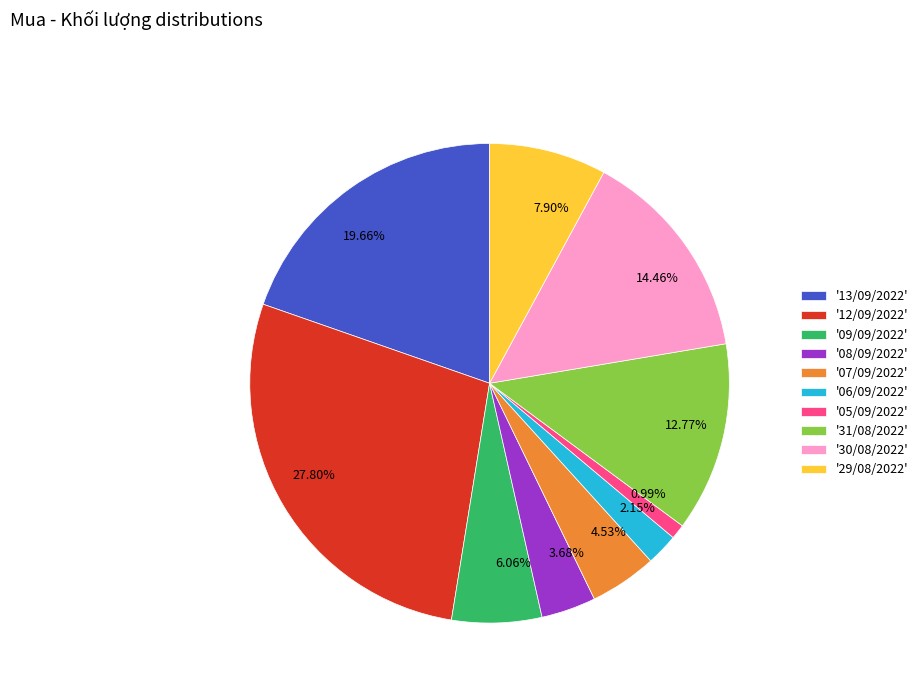

How many segments does this pie chart have?

10